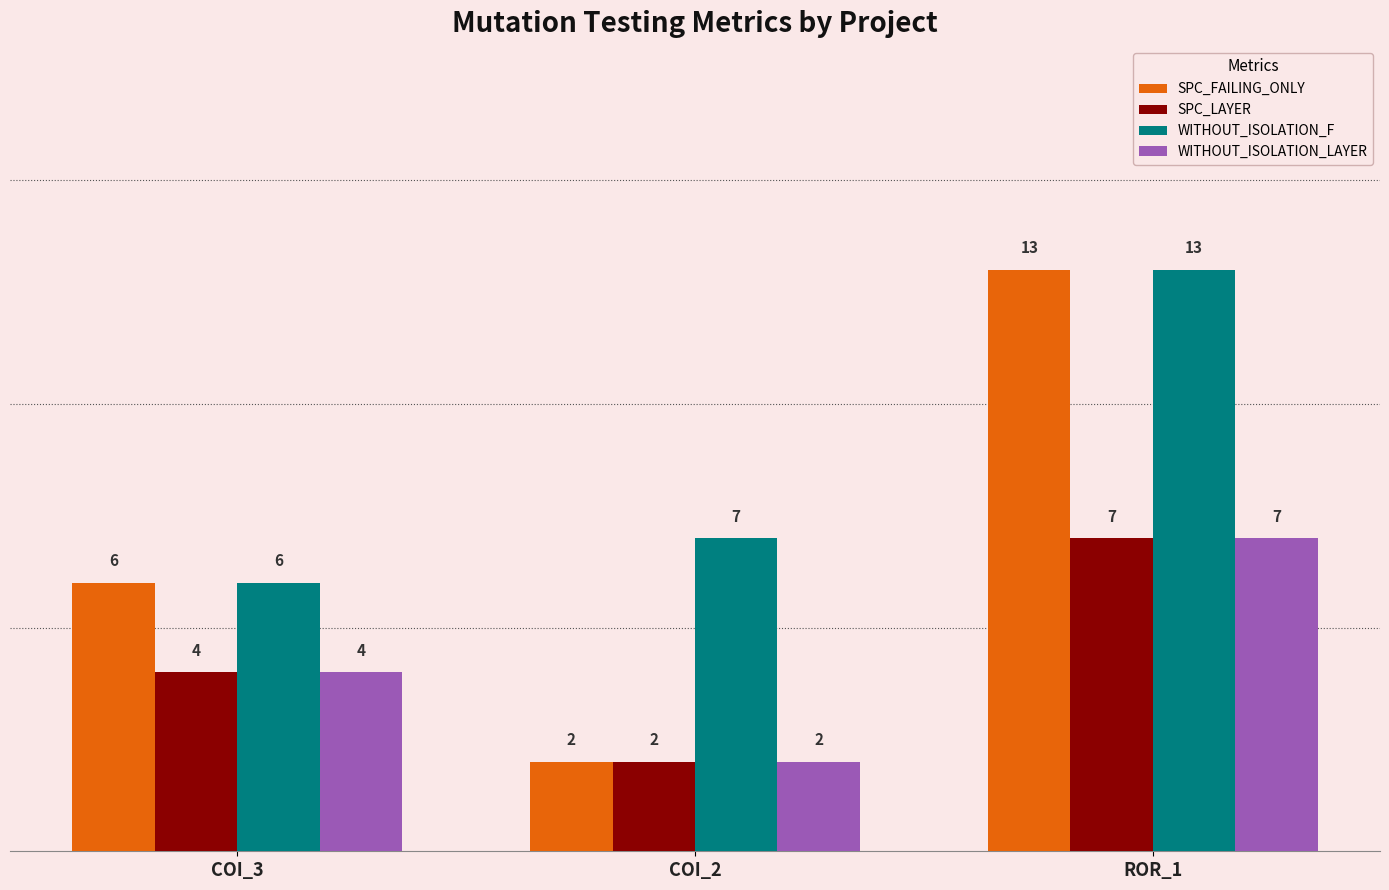

What is the minimum value shown in the chart?

2